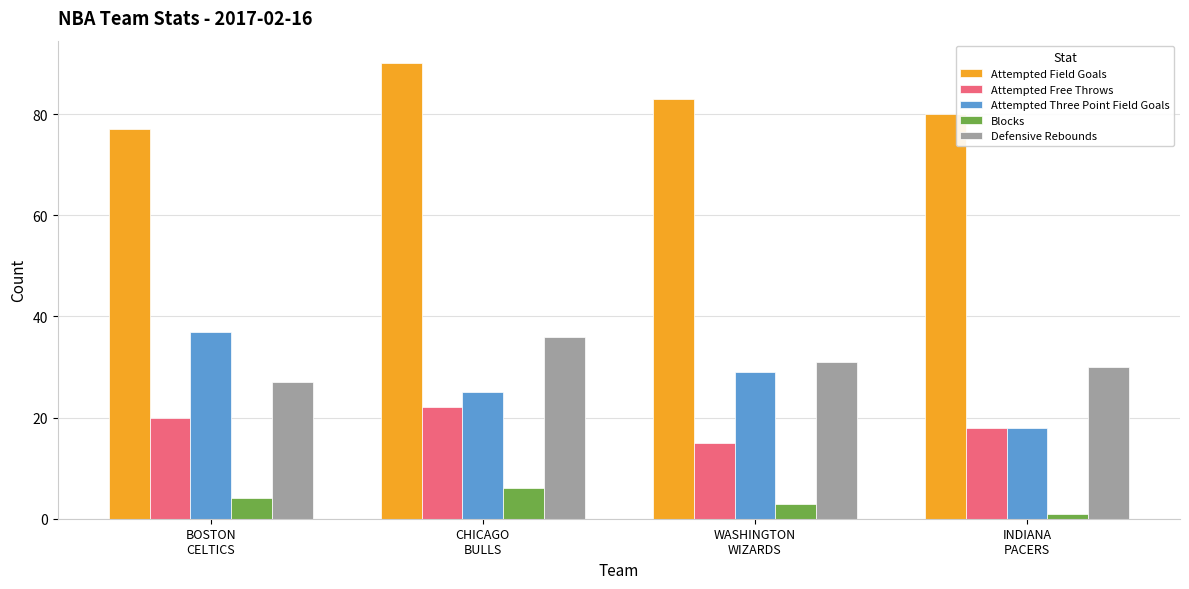

Reading left to right, what are all the values shown in this chart?

Attempted Field Goals: BOSTON
CELTICS=77	CHICAGO
BULLS=90	WASHINGTON
WIZARDS=83	INDIANA
PACERS=80
Attempted Free Throws: BOSTON
CELTICS=20	CHICAGO
BULLS=22	WASHINGTON
WIZARDS=15	INDIANA
PACERS=18
Attempted Three Point Field Goals: BOSTON
CELTICS=37	CHICAGO
BULLS=25	WASHINGTON
WIZARDS=29	INDIANA
PACERS=18
Blocks: BOSTON
CELTICS=4	CHICAGO
BULLS=6	WASHINGTON
WIZARDS=3	INDIANA
PACERS=1
Defensive Rebounds: BOSTON
CELTICS=27	CHICAGO
BULLS=36	WASHINGTON
WIZARDS=31	INDIANA
PACERS=30